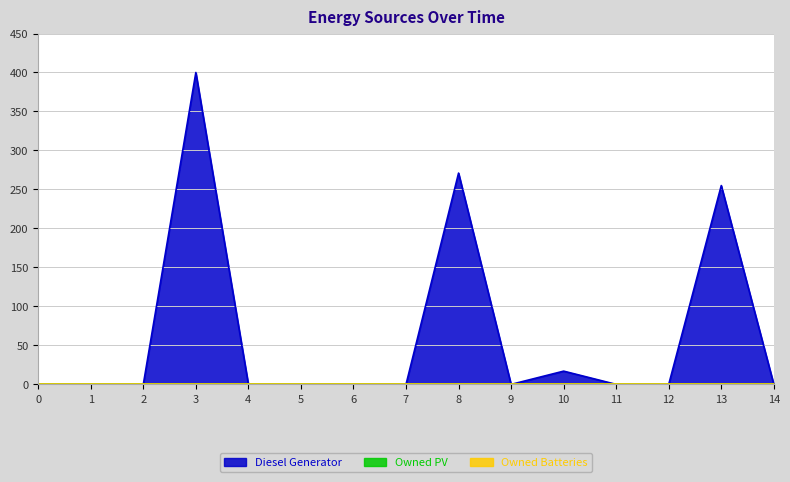

At which category is the sum across all series the highest?

3